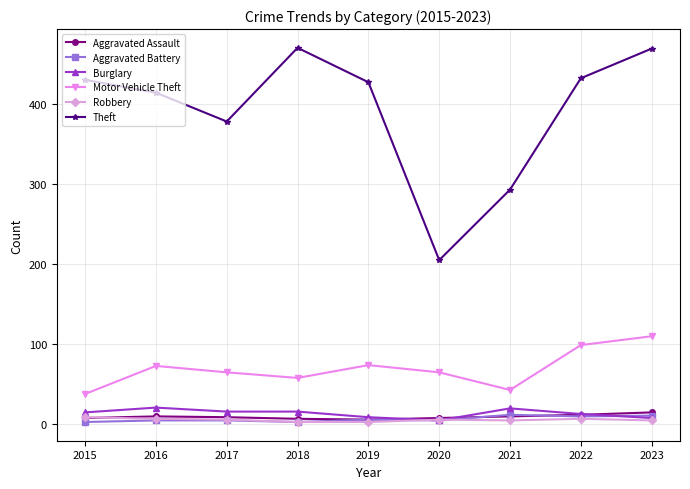

What is the highest value of the Theft series?

470